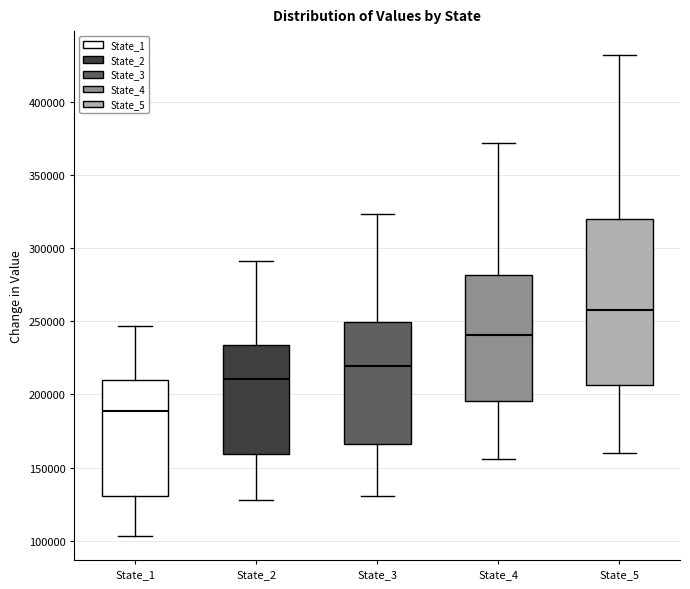

Which box's median line is the highest?

State_5